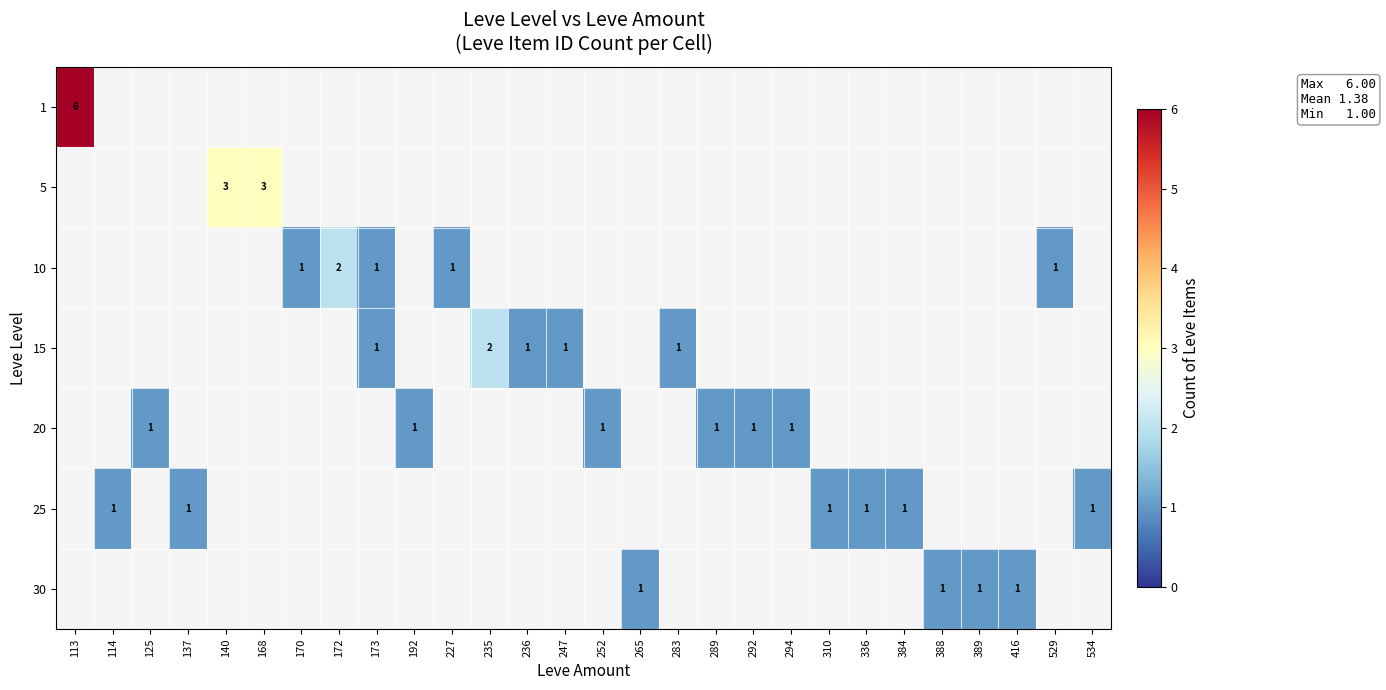

At which category is the sum across all series the highest?

113